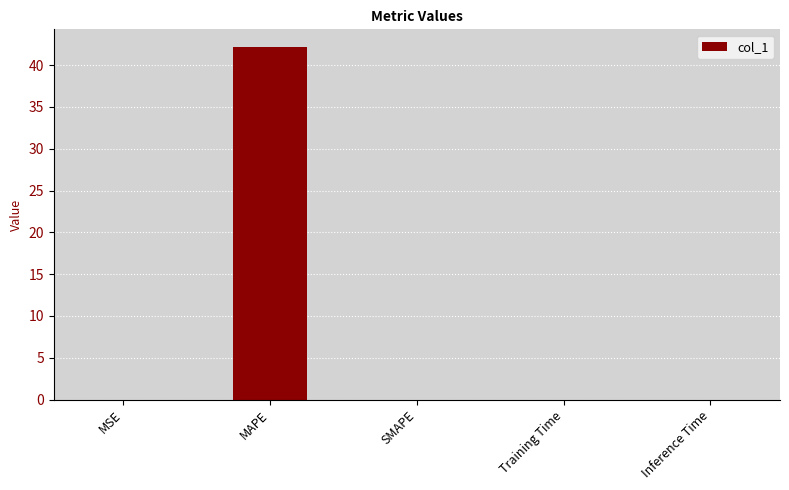

What is the greatest value displayed?

42.2